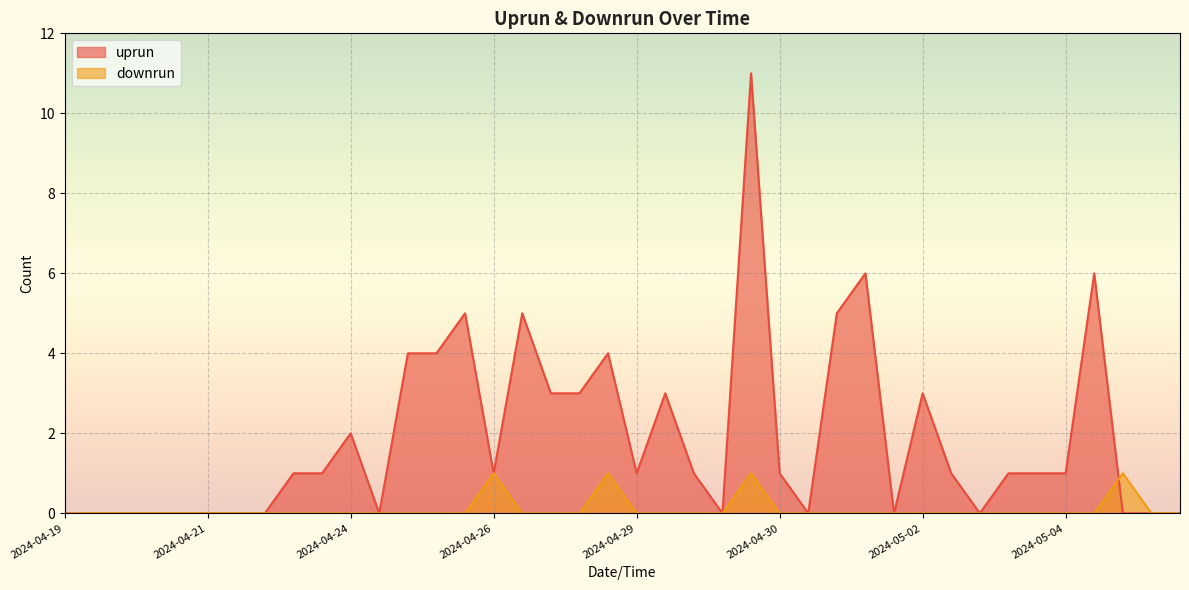

Which series changed the most between 2024-04-29 22:53 and 2024-05-04 17:06?

uprun